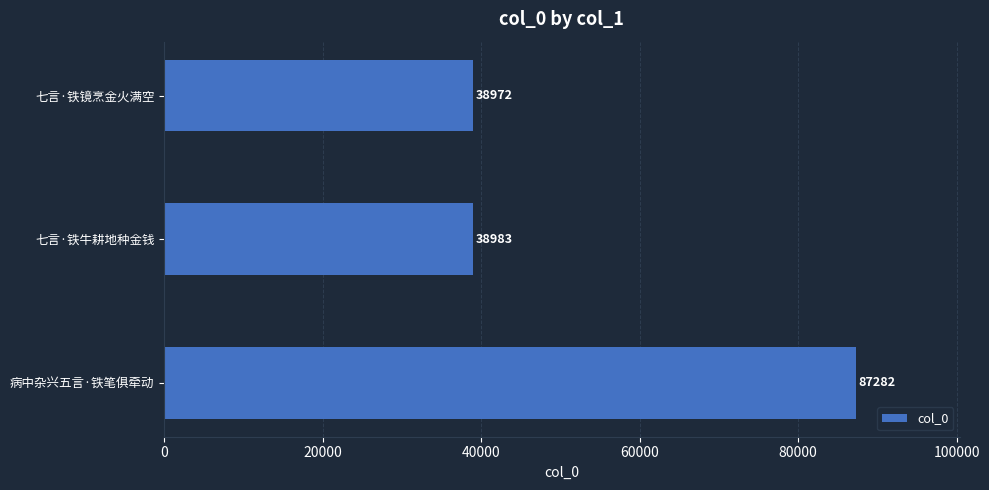

What is the sum of the values at 病中杂兴五言·铁笔俱牵动 and 七言·铁镜烹金火满空?

126254